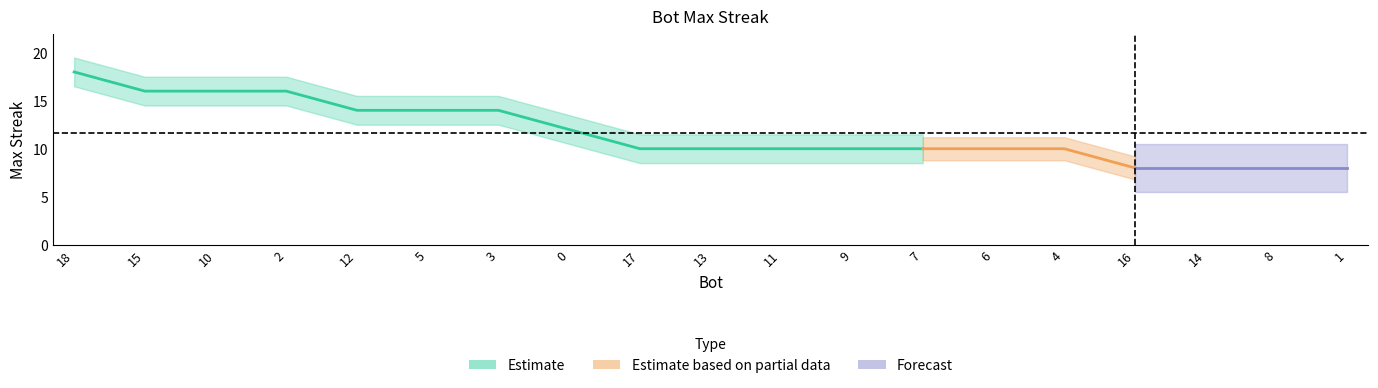

What is the change in value from 15 to 17?

-6